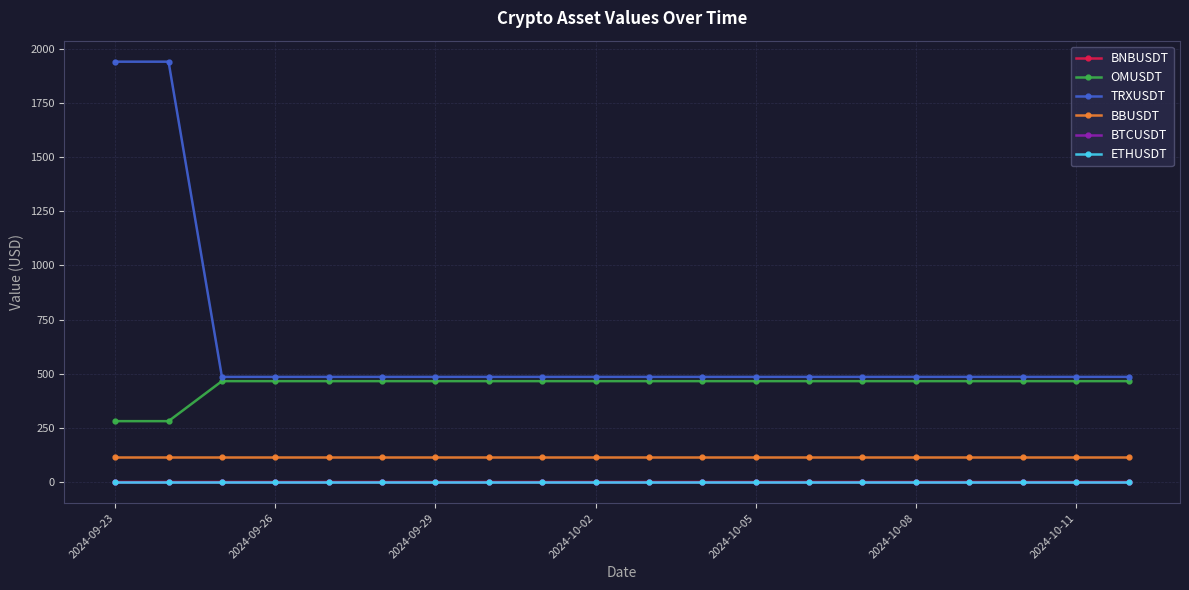

What is the maximum value shown in the chart?

1941.5